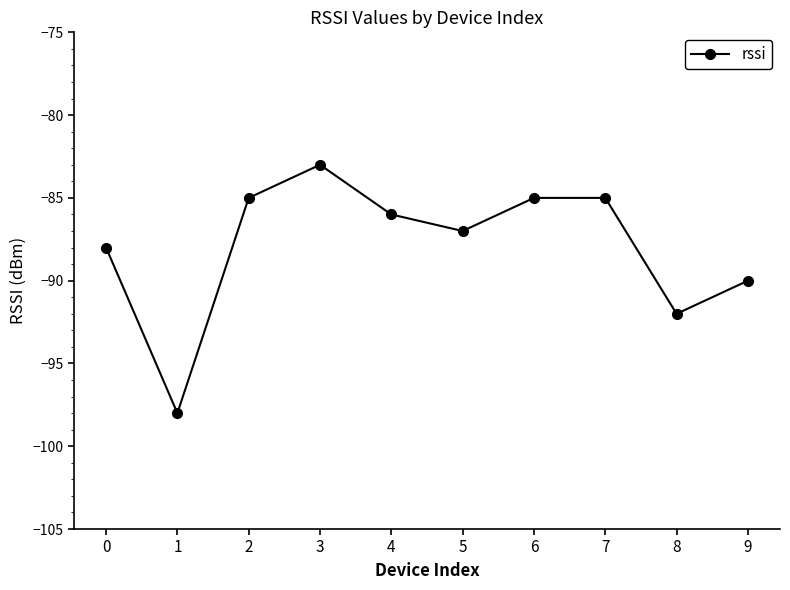

Reading right to left, extract all data points from this chart.

-90	-92	-85	-85	-87	-86	-83	-85	-98	-88